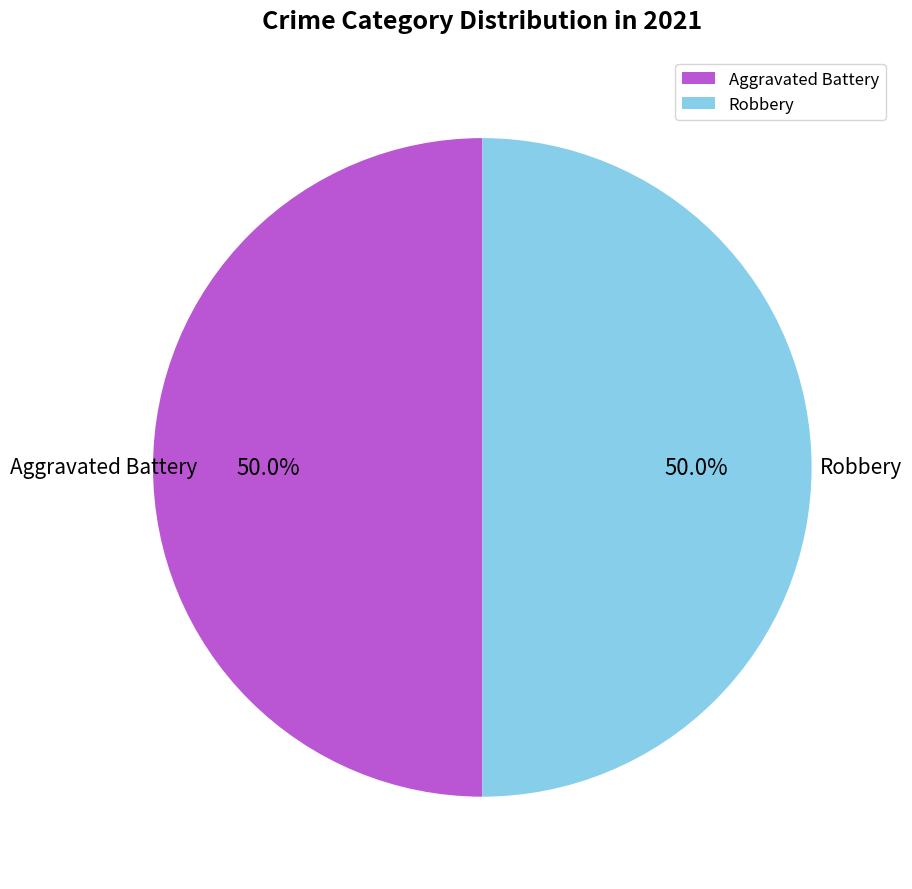

Approximately how many times larger is the value at Robbery compared to Aggravated Battery?

1.0